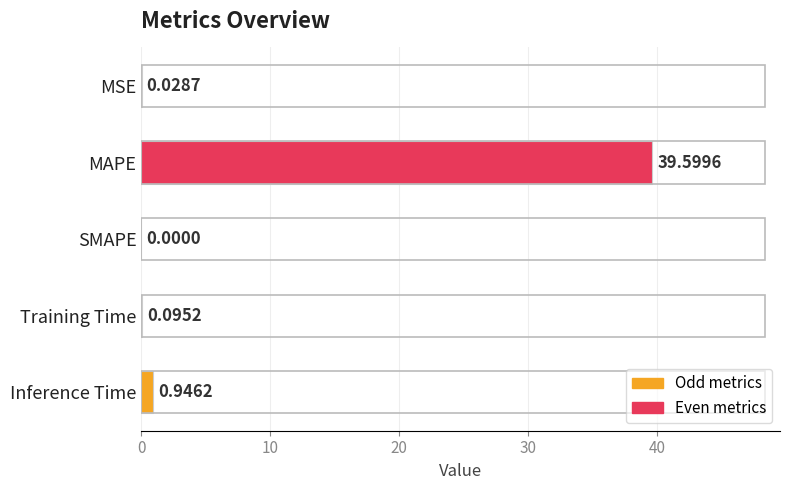

What is the change in value from MSE to Training Time?

+0.1